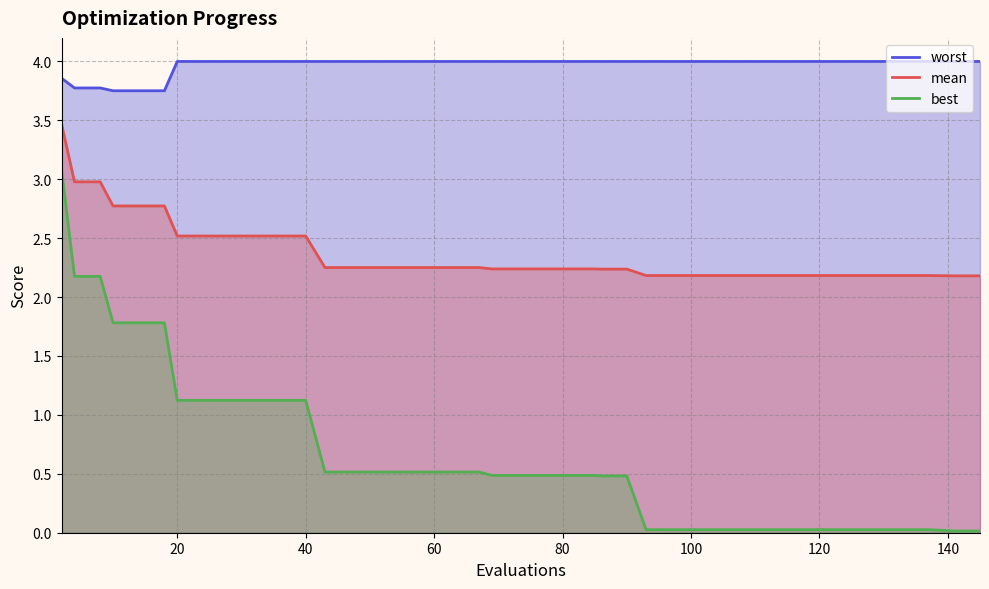

What is the maximum value for worst?

4.0